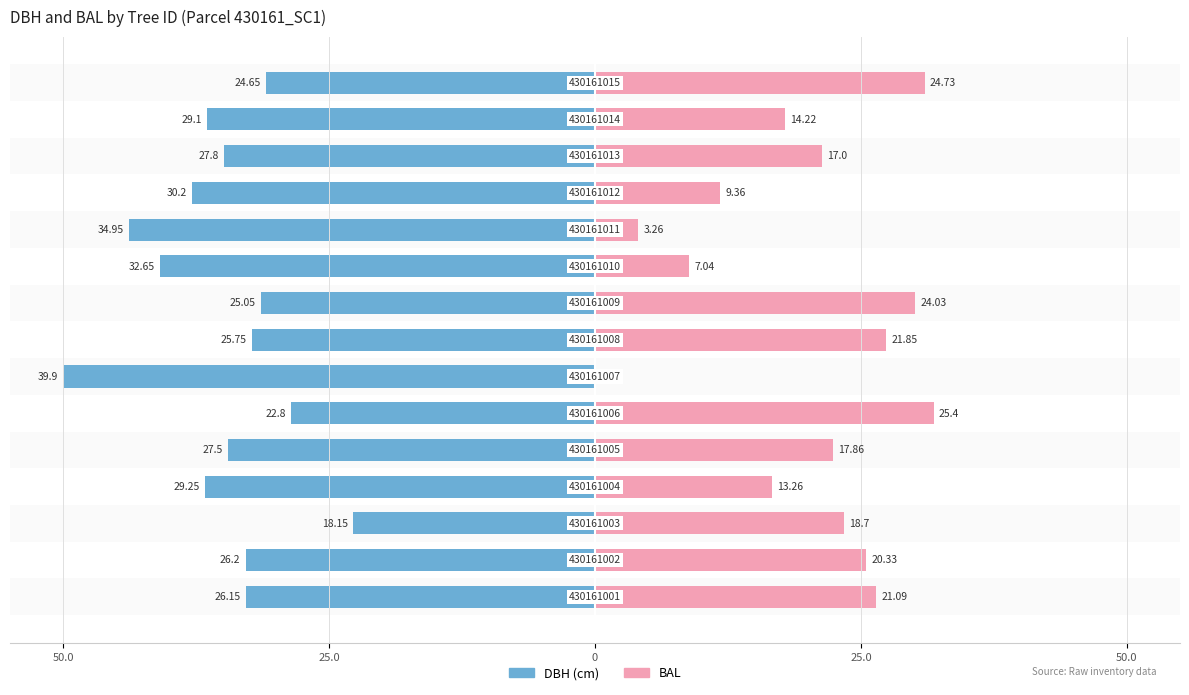

Is it true that DBH equals -8.3 at 50.0?

False